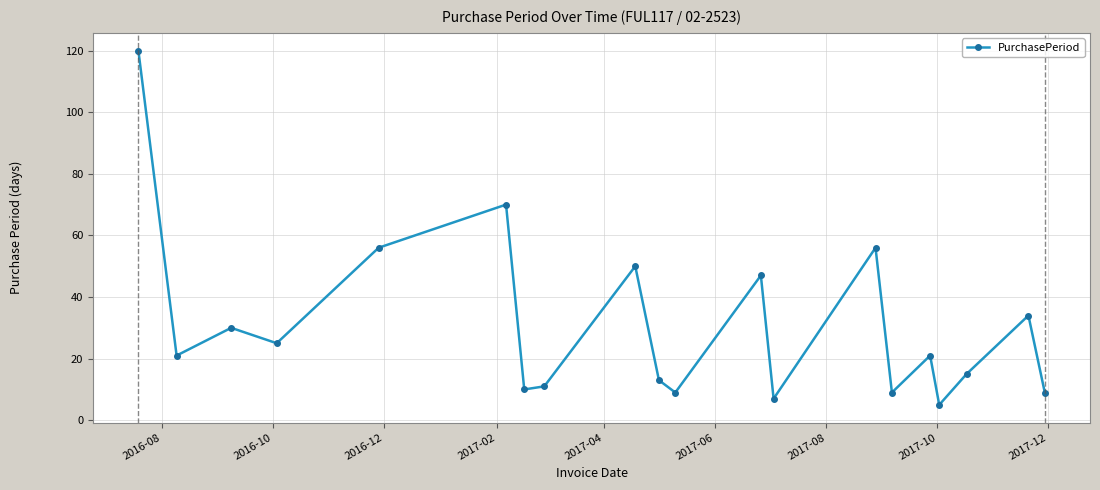

How many categories are shown in the chart?

20